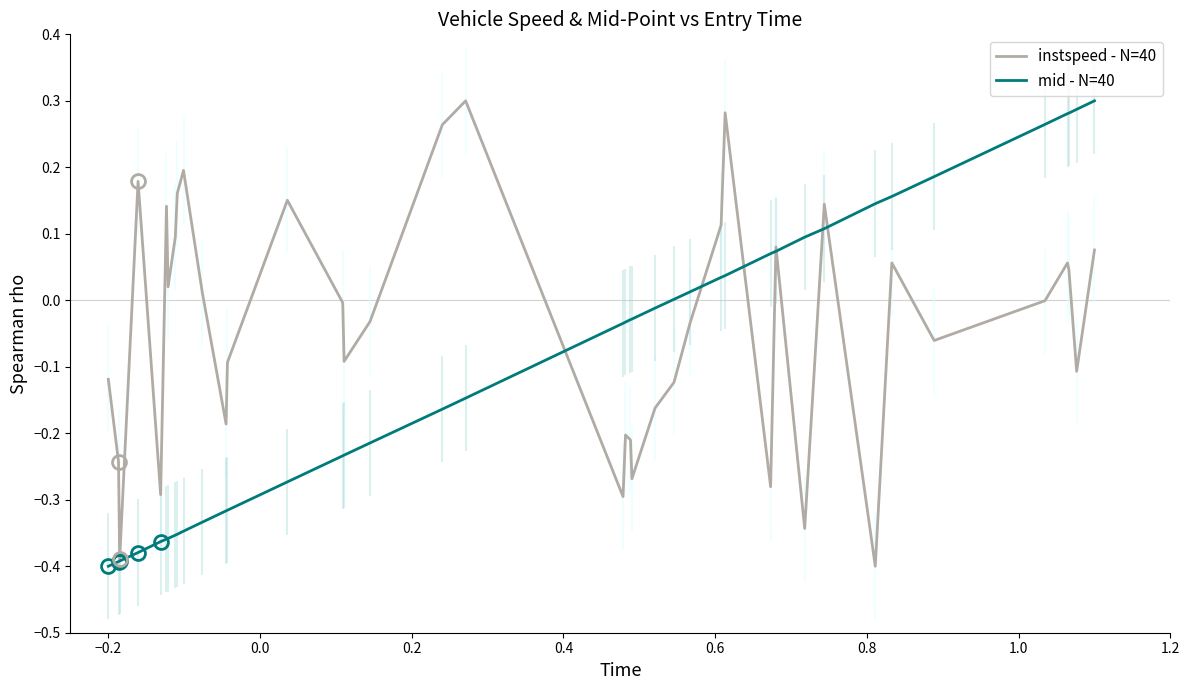

At how many categories does at least one series exceed 0?

26